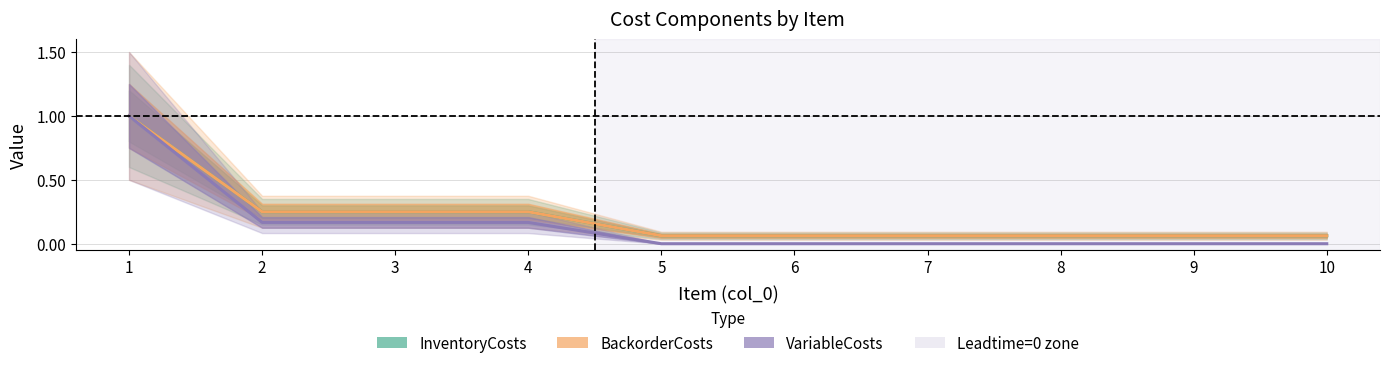

At how many categories does at least one series exceed 0?

10